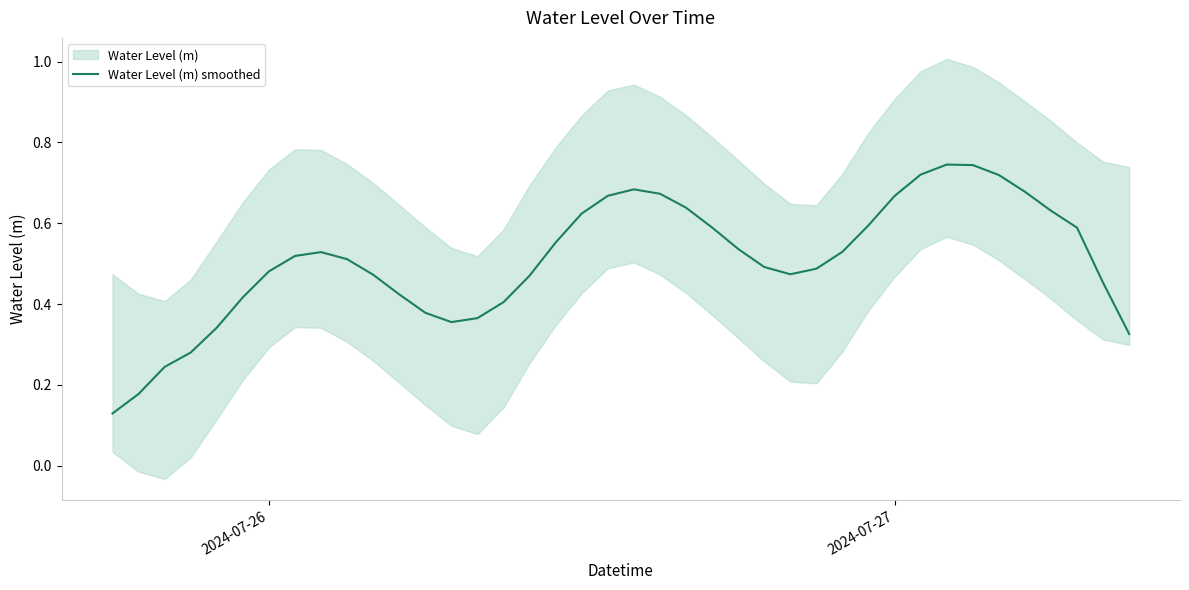

The value of Water Level (m) smoothed at 2024-07-27 is 0.4. True or false?

False